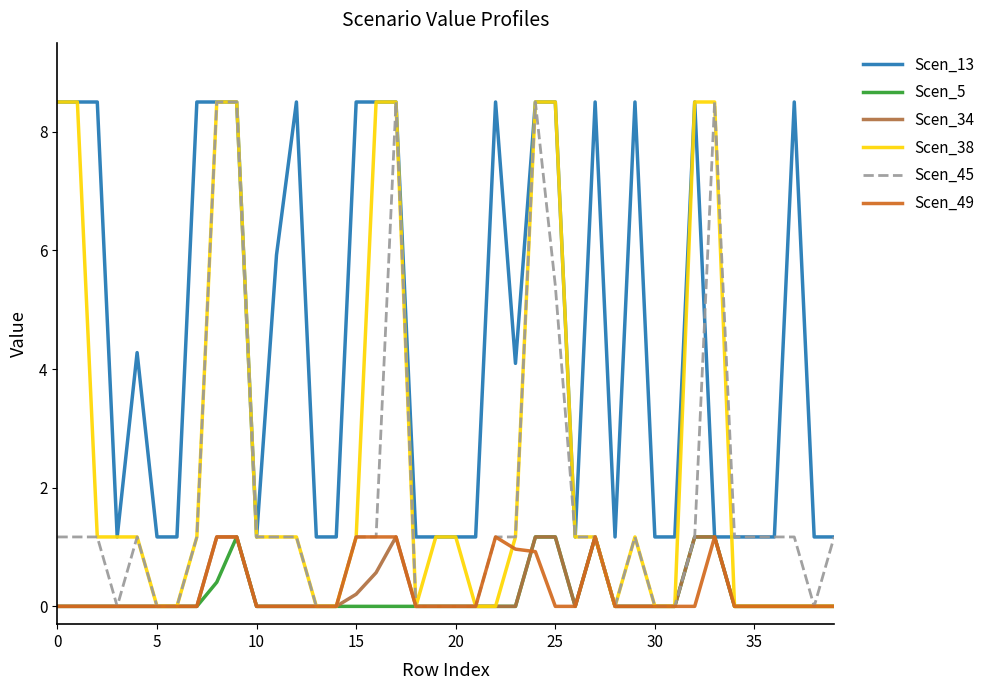

What is the highest value of the Scen_38 series?

8.5